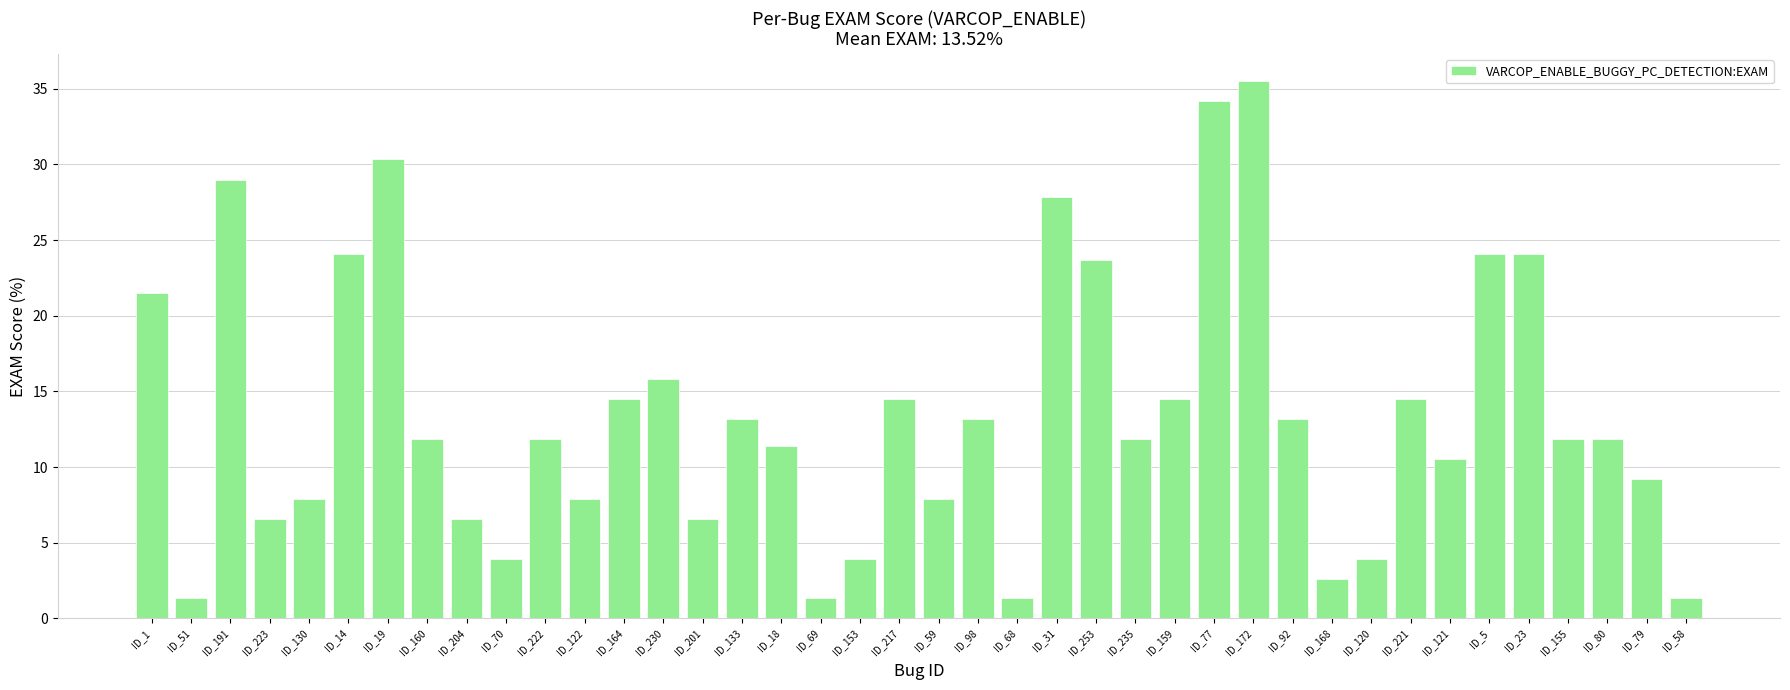

What is the greatest value displayed?

35.5